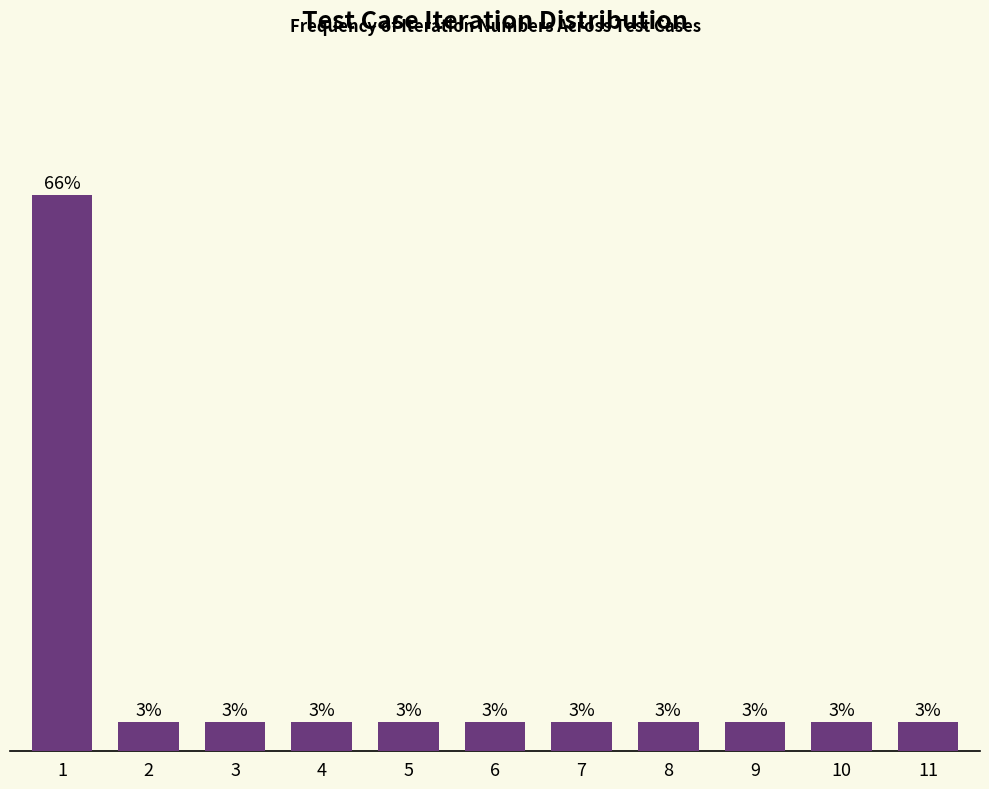

Are the bars horizontal?

No